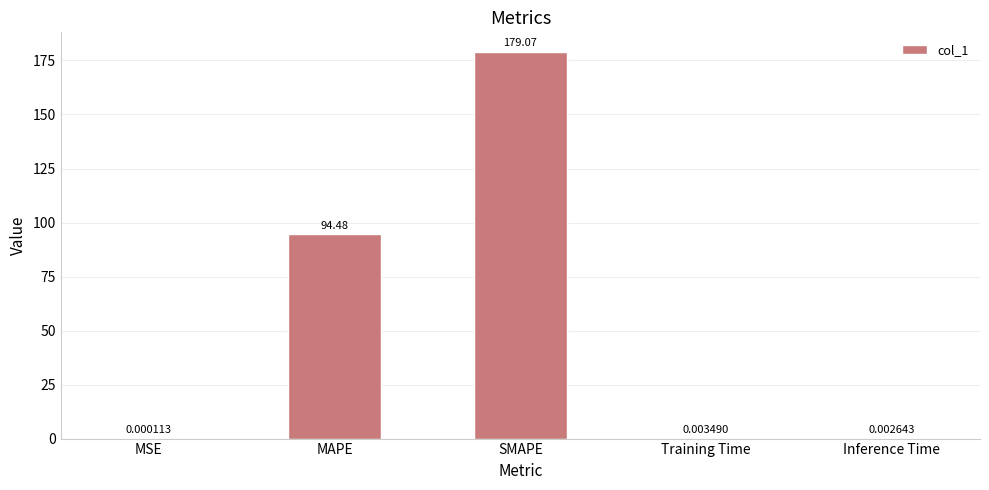

Which label corresponds to the largest value in the chart?

SMAPE